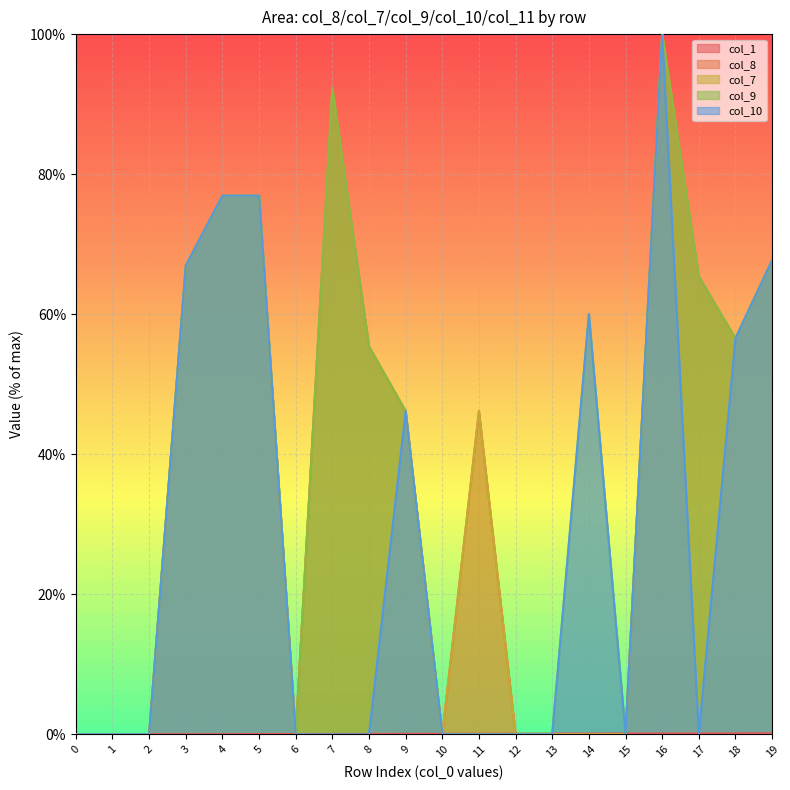

At how many categories does at least one series exceed 76?

4